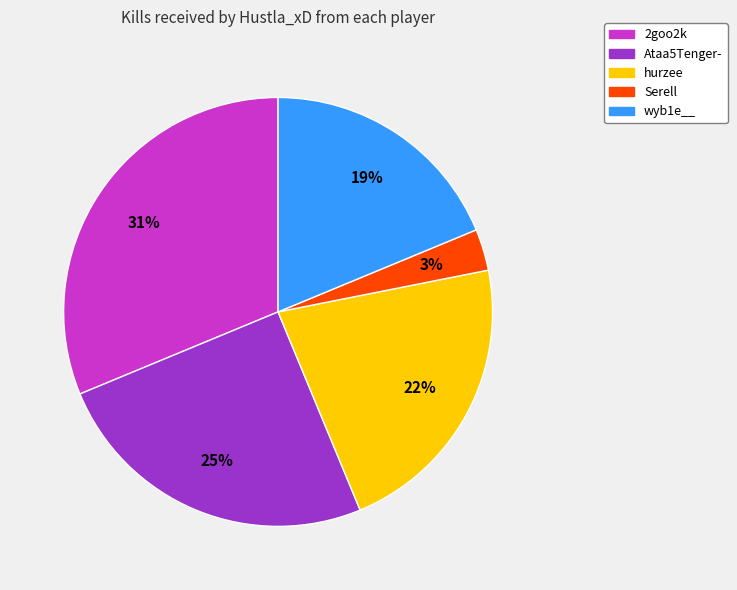

To the nearest percent, what is the average slice percentage?

20%